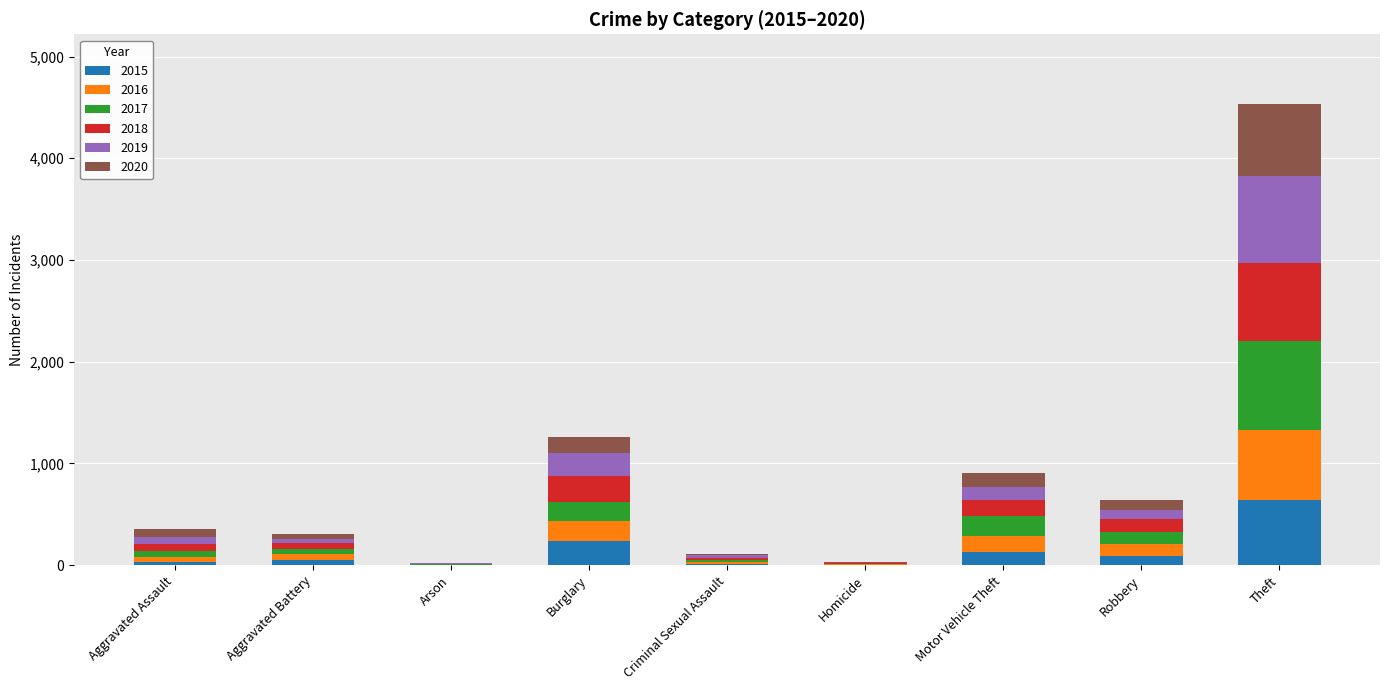

At which category is the sum across all series the highest?

Theft